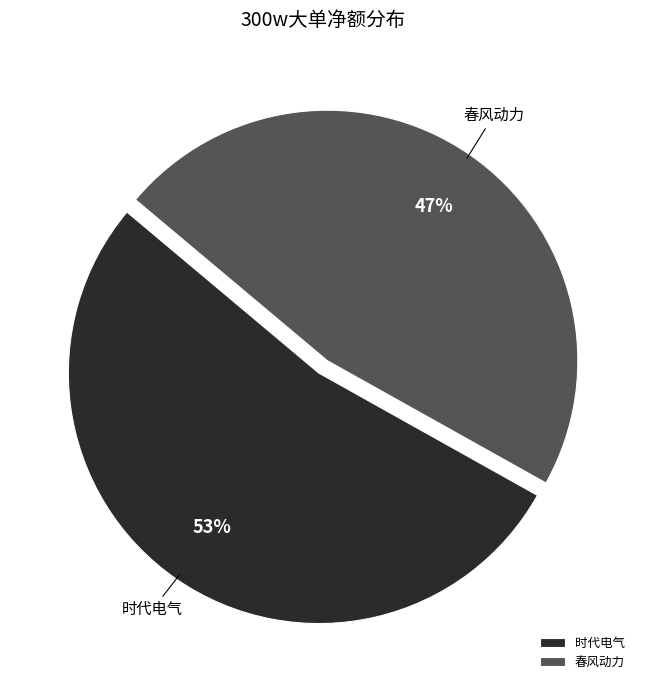

Count the number of slices in the pie.

2